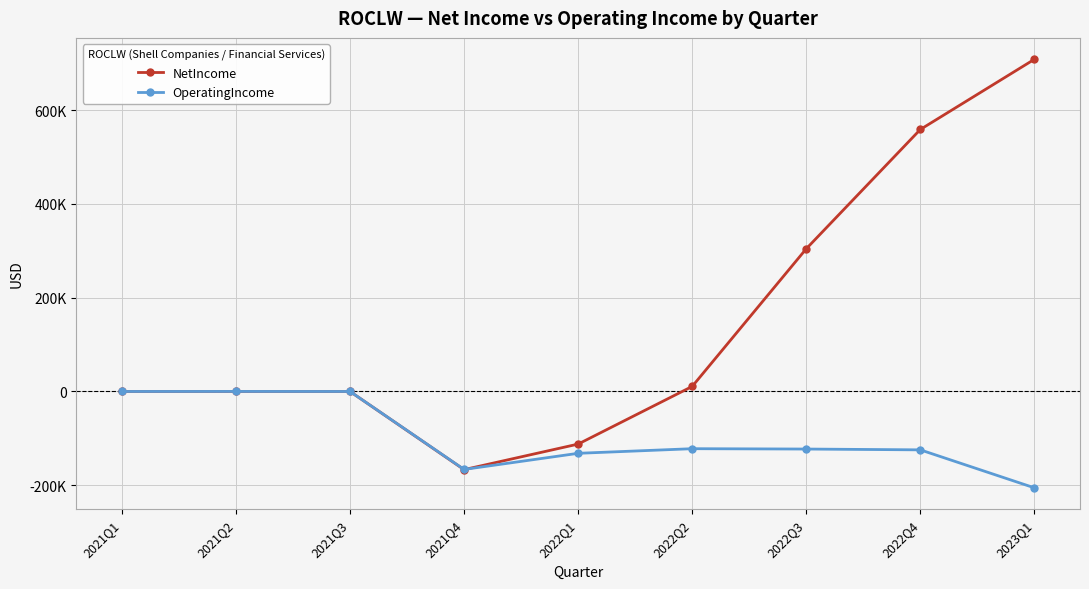

Reading left to right, transcribe all the data shown in this chart.

NetIncome: -90	0	-105	-166839	-112344	10666	304331	558856	708556
OperatingIncome: -90	0	-105	-166449	-132041	-122190	-122934	-124670	-205650